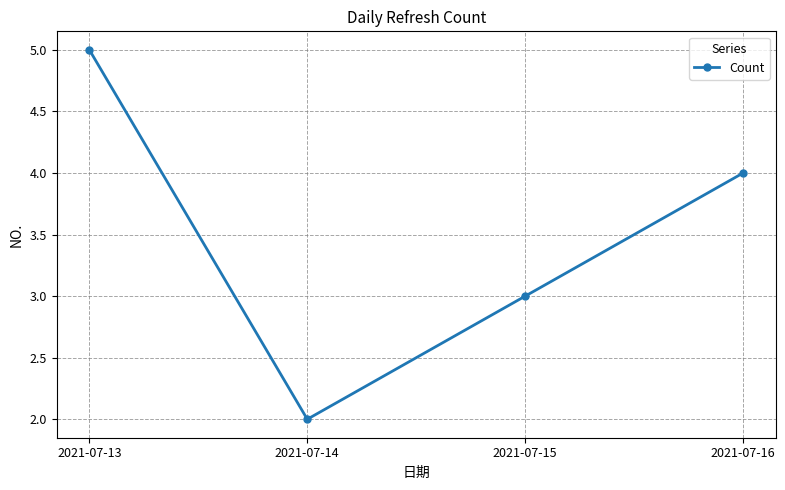

What is the difference between the maximum and minimum values?

3